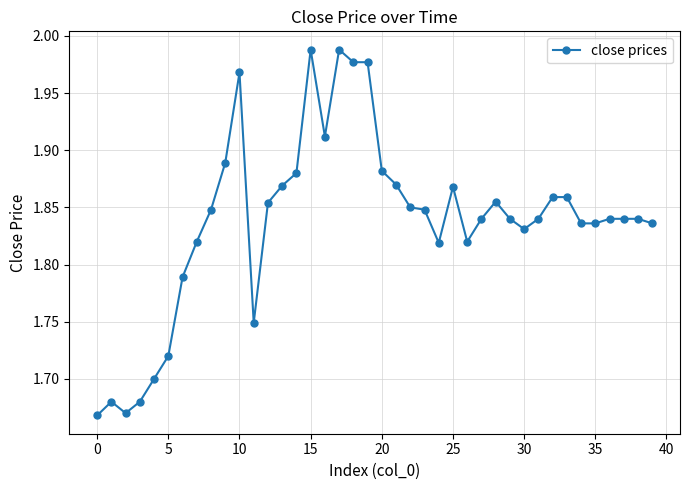

What is the difference between the second highest and second lowest values?

0.3